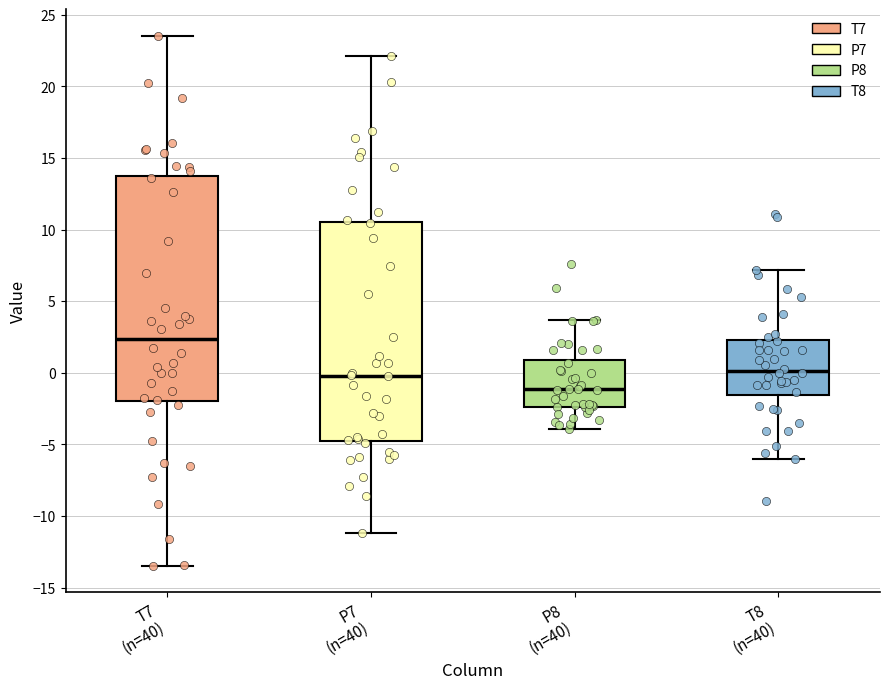

Which box's median line is the highest?

T7 (n=40)